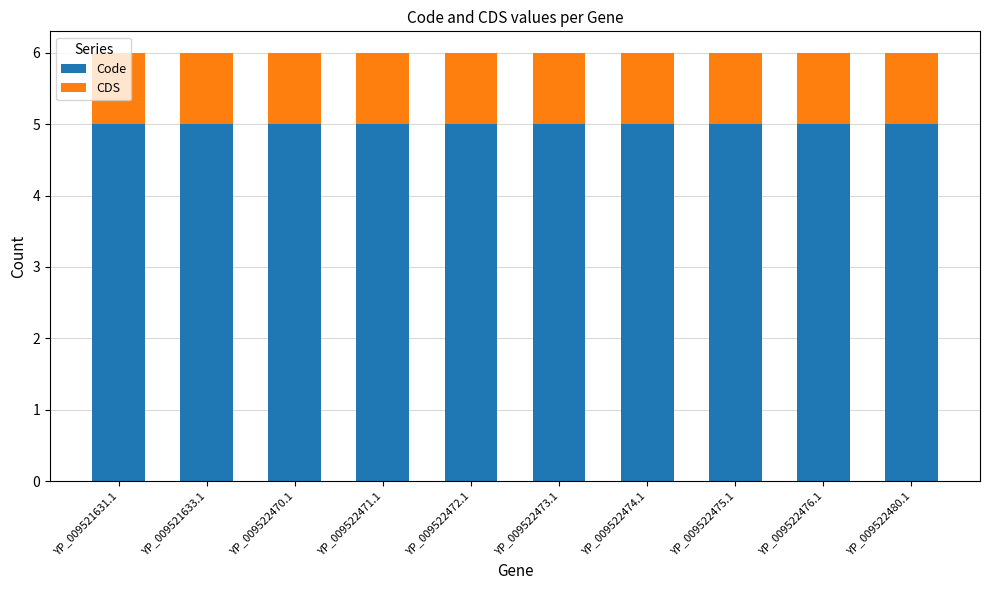

What is the sum of all Code values?

50